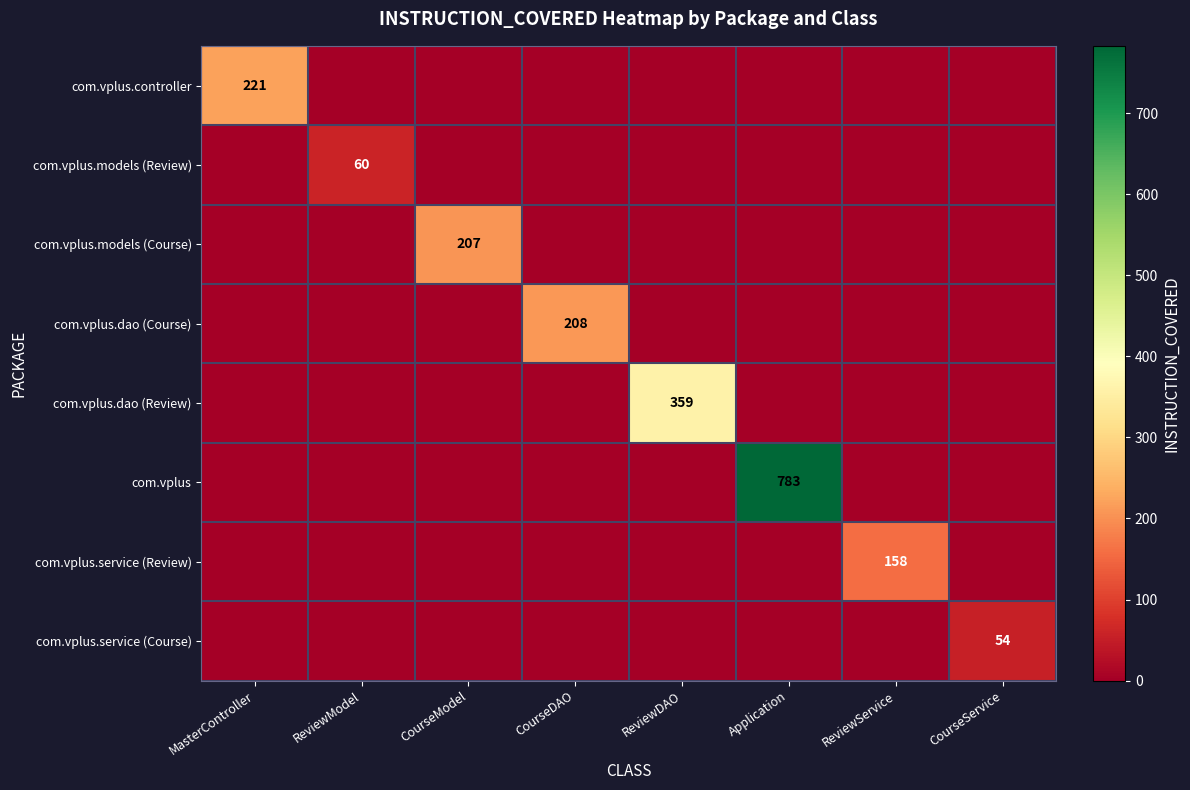

Is it true that com.vplus equals 783 at Application?

True